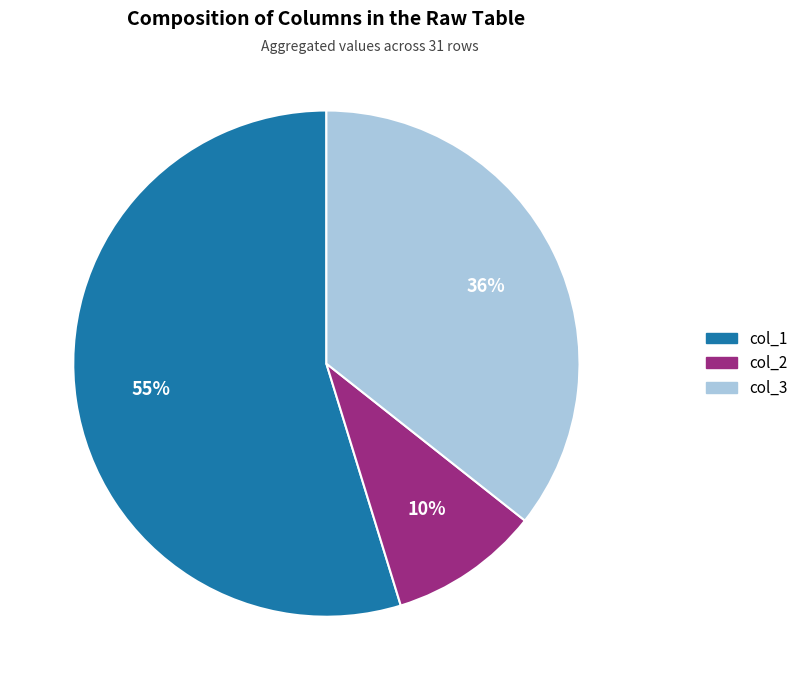

Rank the categories by value from lowest to highest.

col_2, col_3, col_1